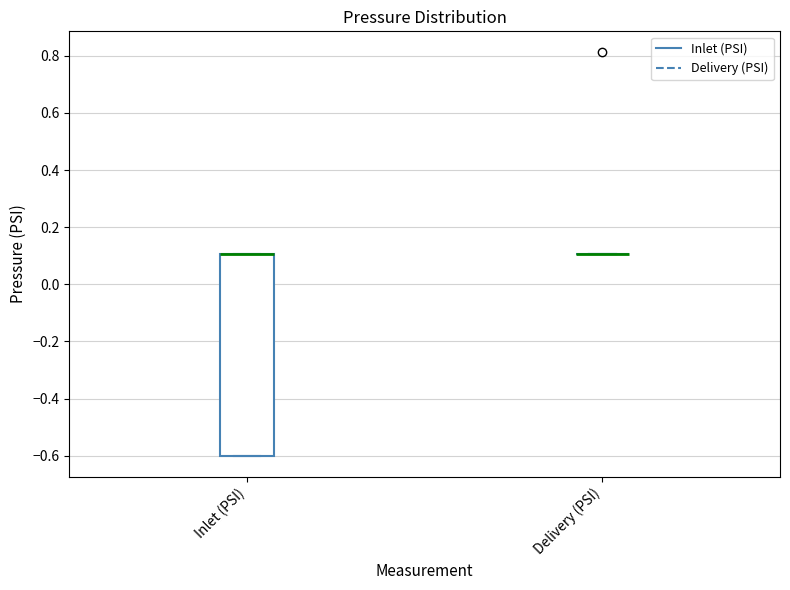

Reading left to right, transcribe this box plot: for each box, give where its median line is, the range the box spans, and where its two whiskers end, as read against the y-axis. The values are not printed on the chart, so give them approximately, as read against the axis.

Inlet (PSI): median 0.1 (drawn on the box's upper edge), box -0.6 to 0.1, whiskers -0.6 to 0.1
Delivery (PSI): box collapsed to a line at 0.1, whiskers 0.1 to 0.1